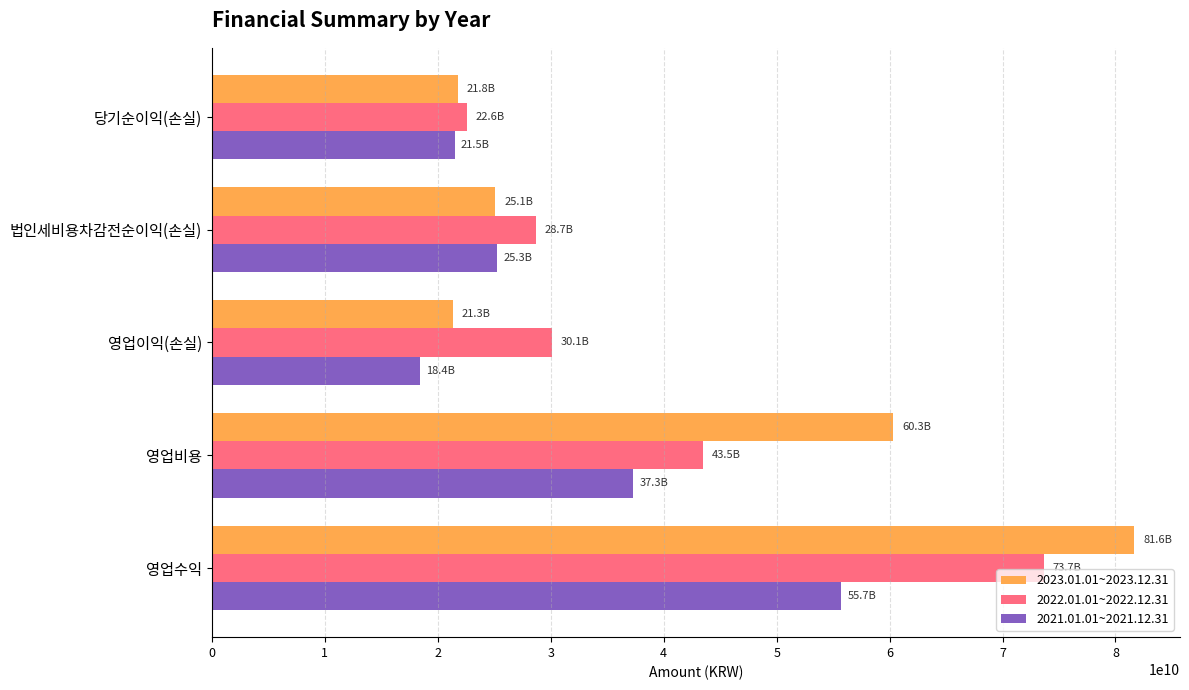

Count the number of categories in the chart.

5